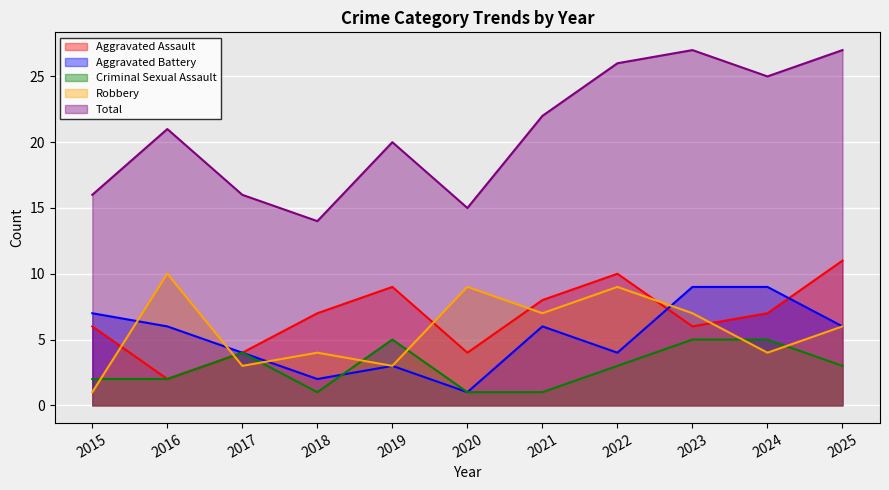

Reading left to right, extract all data points from this chart.

Aggravated Assault: 6	2	4	7	9	4	8	10	6	7	11
Aggravated Battery: 7	6	4	2	3	1	6	4	9	9	6
Criminal Sexual Assault: 2	2	4	1	5	1	1	3	5	5	3
Robbery: 1	10	3	4	3	9	7	9	7	4	6
Total: 16	21	16	14	20	15	22	26	27	25	27